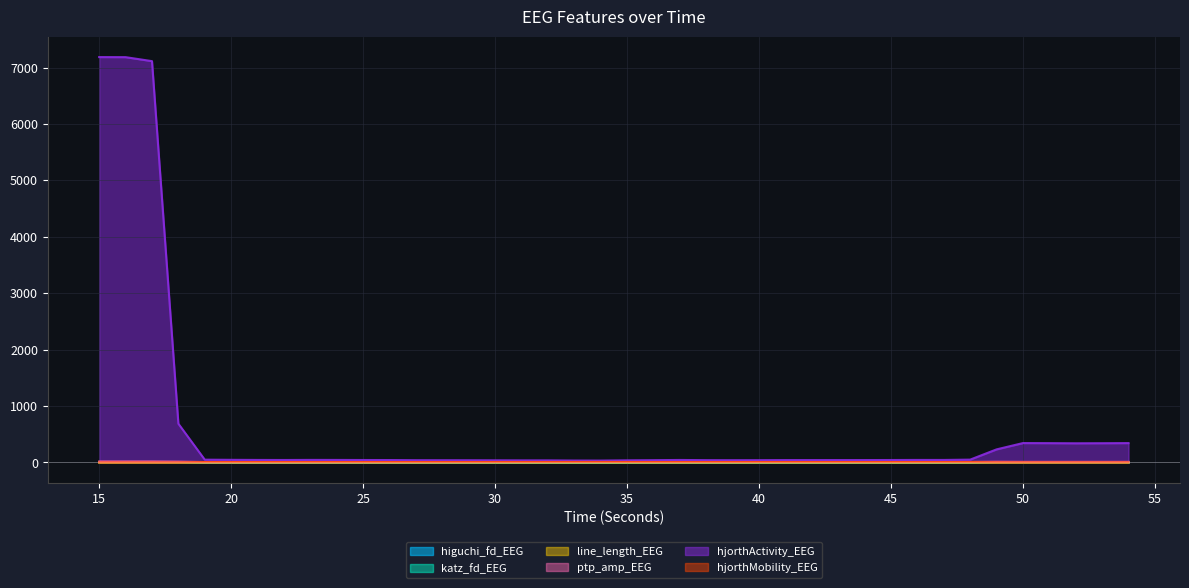

What is the maximum value shown in the chart?

7185.6